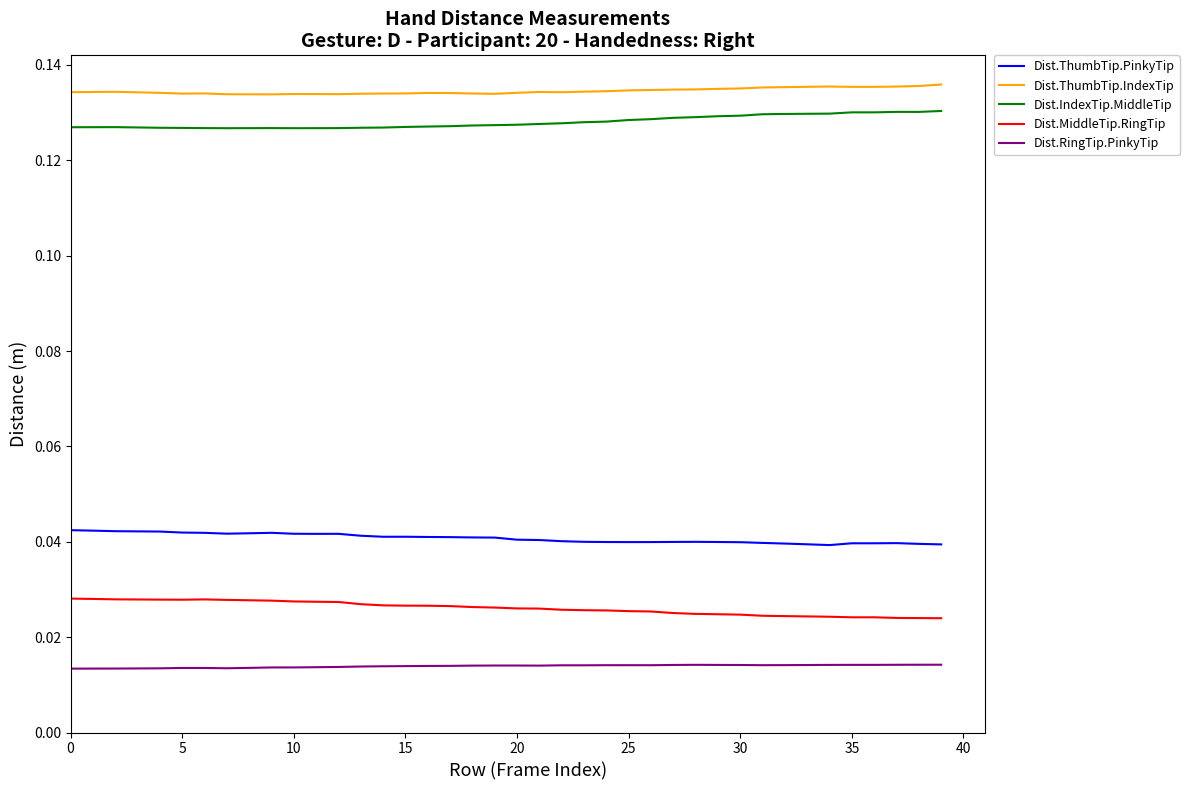

Which series has the largest total across all categories?

Dist.ThumbTip.IndexTip